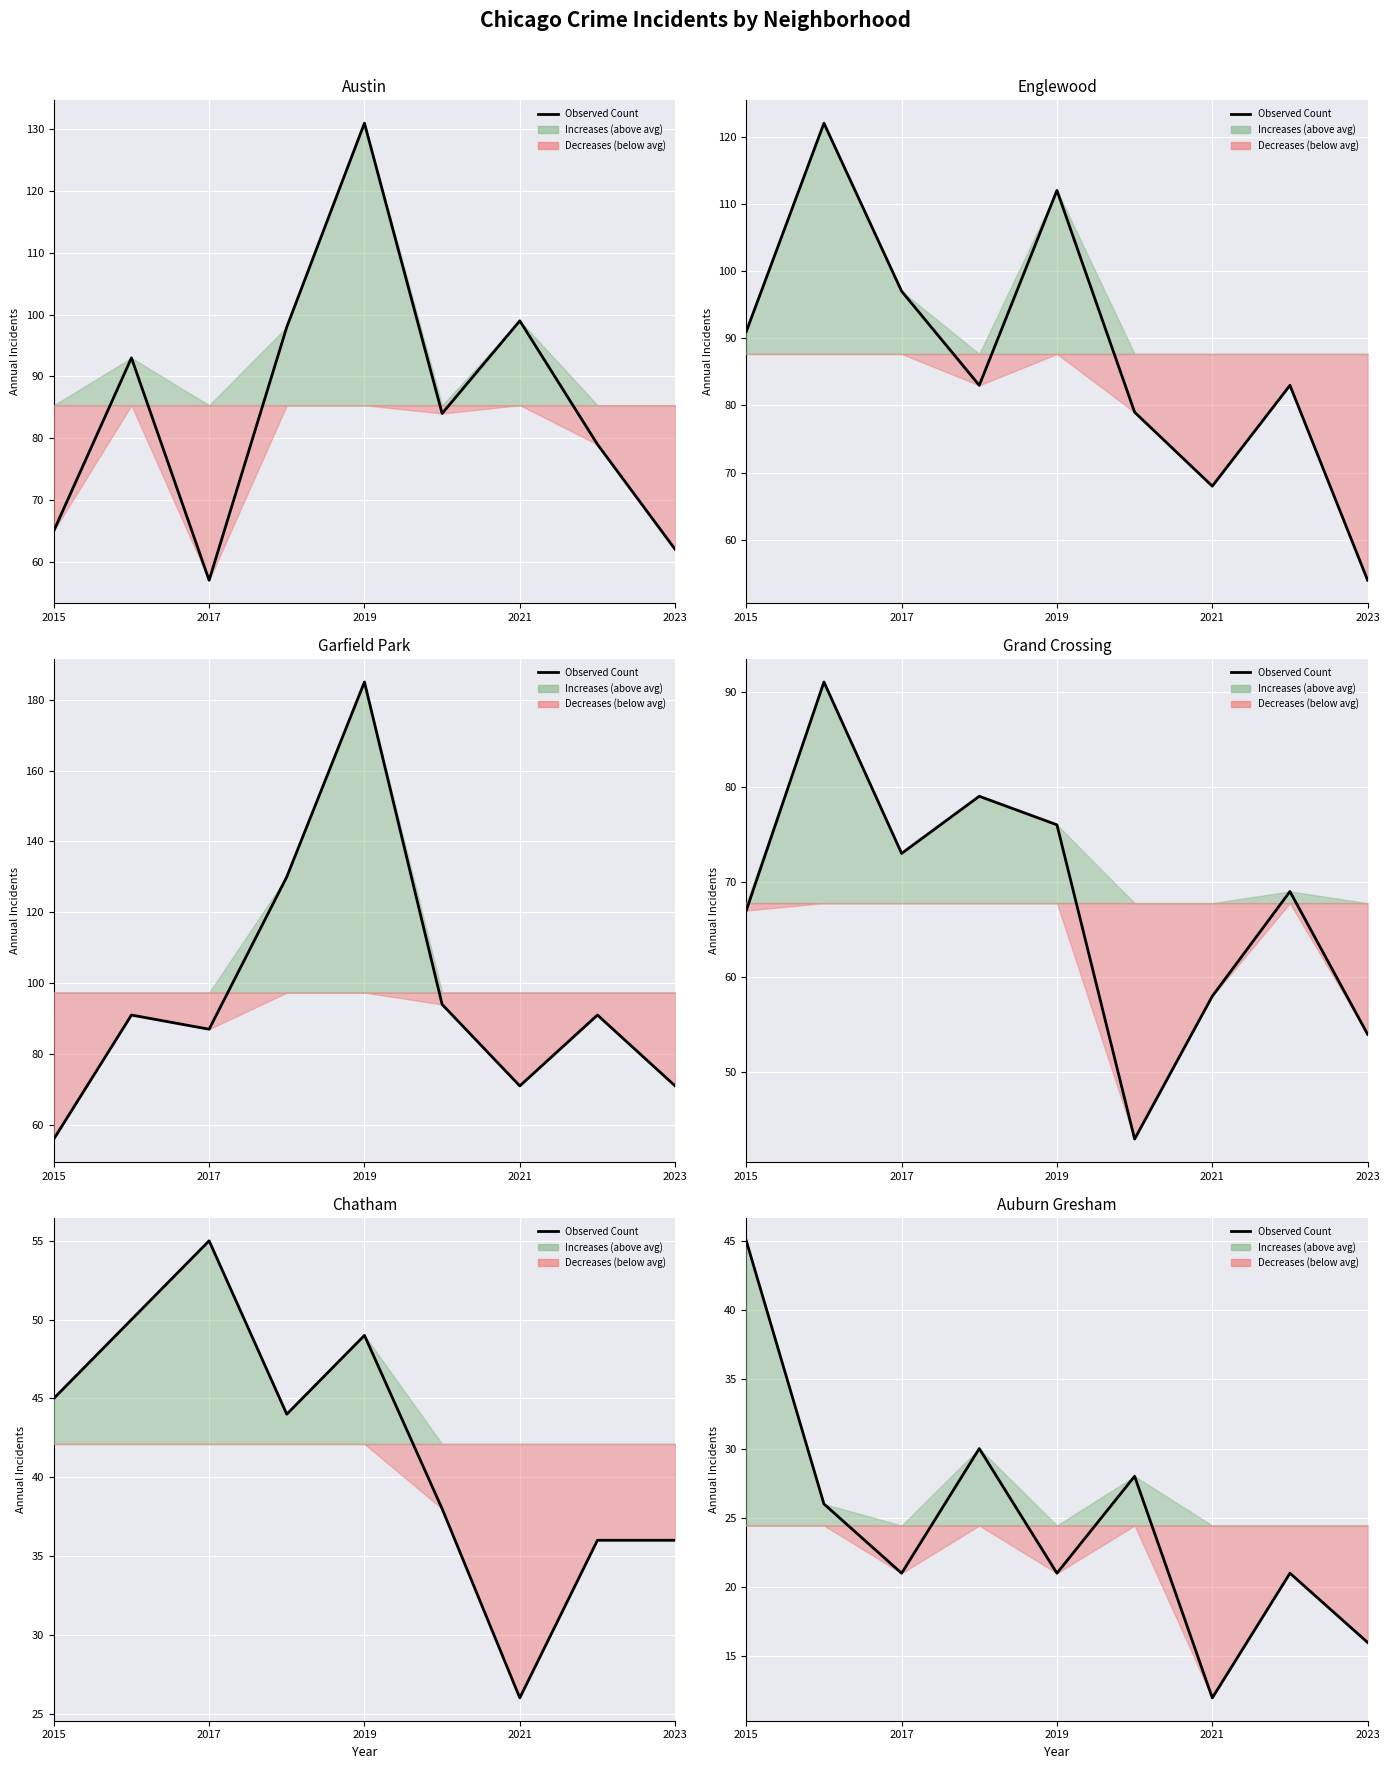

How many interior local valleys (lower than both neighbors) does the data have?

3